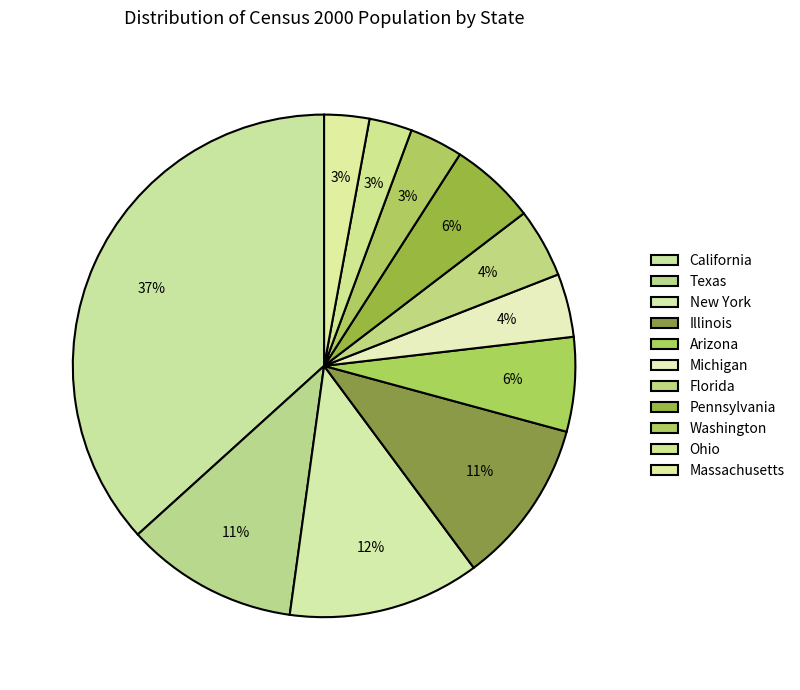

To the nearest percent, what is the difference between the largest and smallest slice percentages?

34%